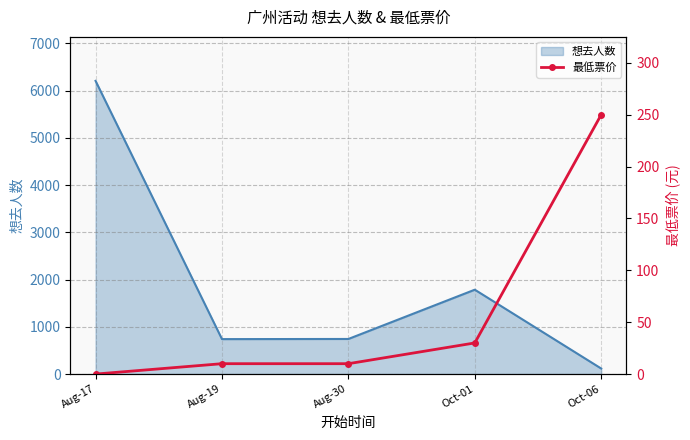

What is the label of the 1st point from the left?

Aug-17